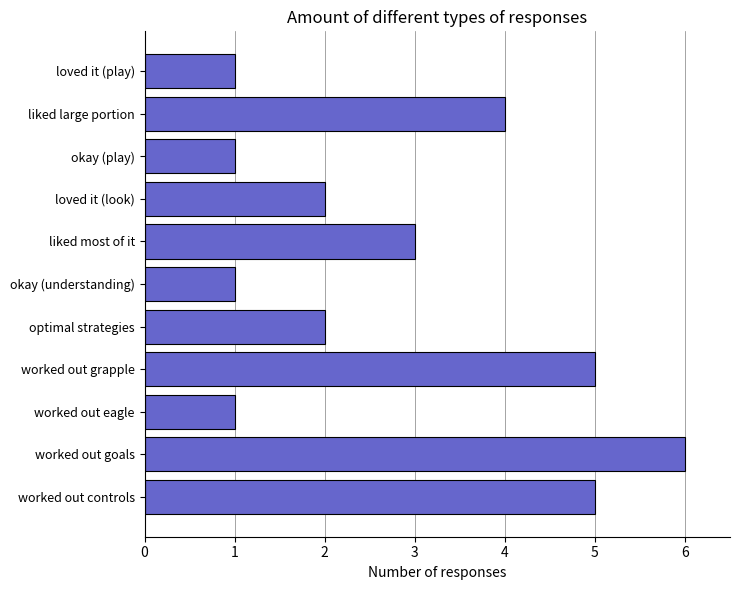

Read the value at worked out grapple.

5